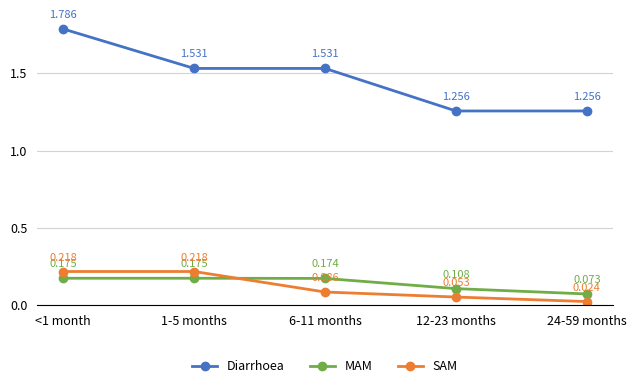

True or false: Diarrhoea and SAM cross at least once.

False